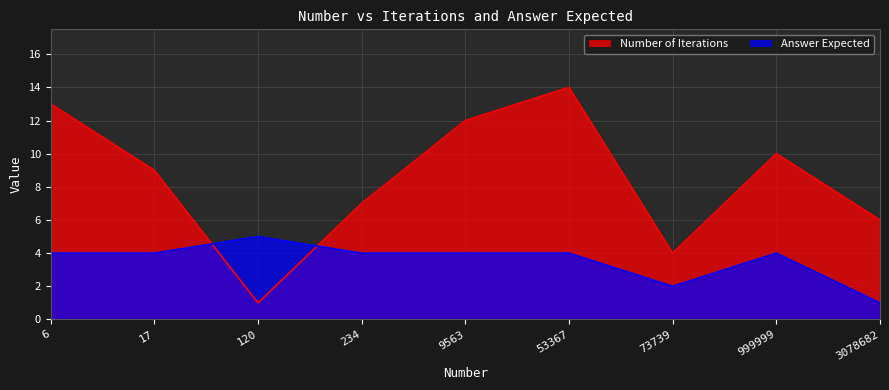

Where is the first local minimum for Number of Iterations?

120